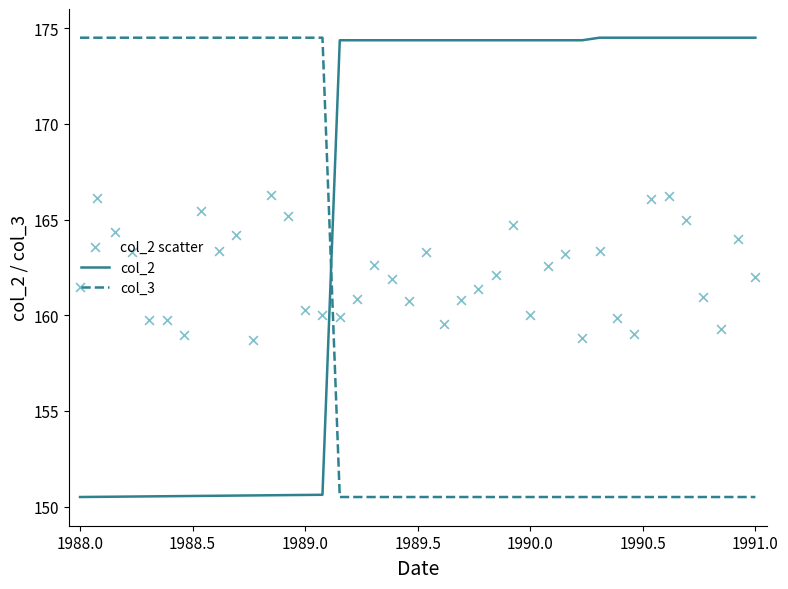

Which series has the largest total across all categories?

col_2